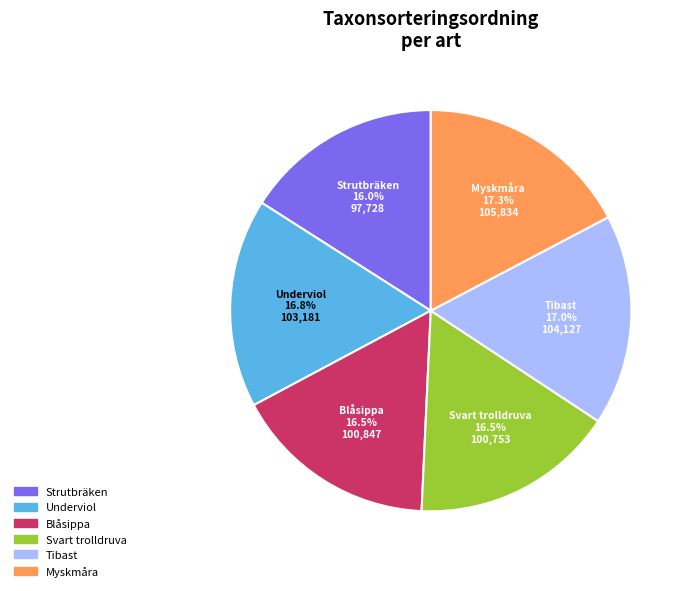

Is there a majority slice in this chart?

No